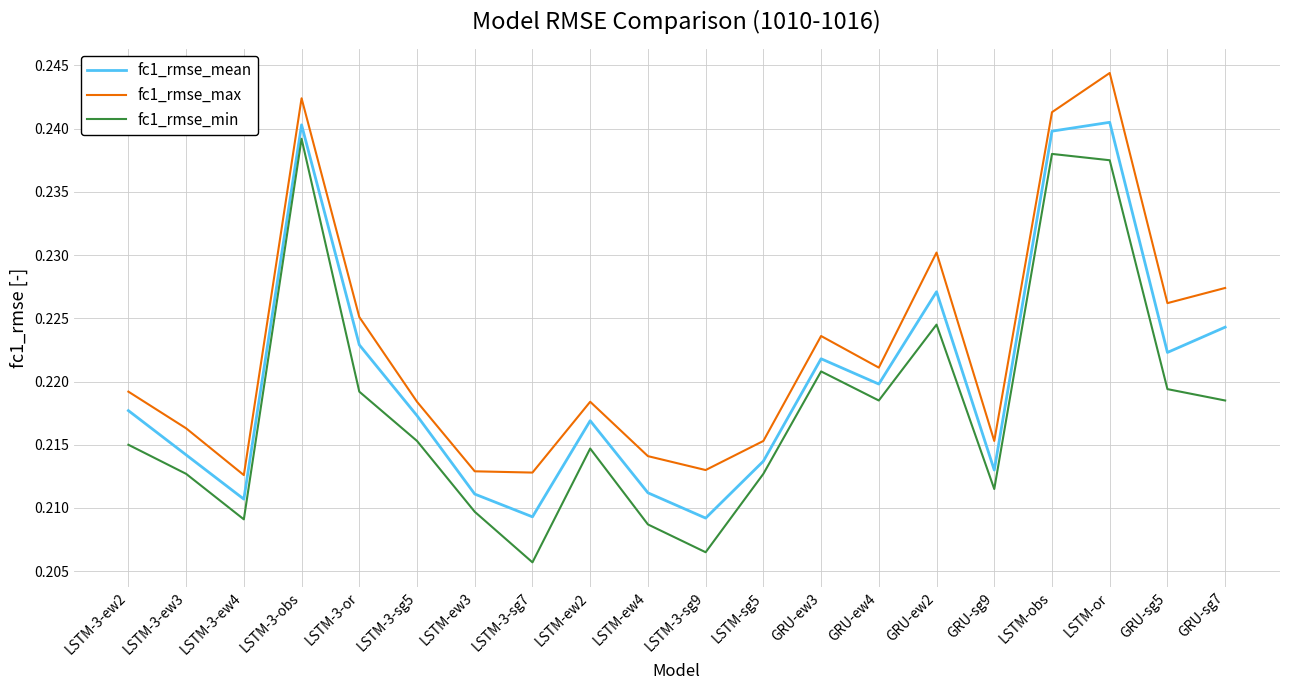

The value of fc1_rmse_min at LSTM-3-or is 0.1. True or false?

False